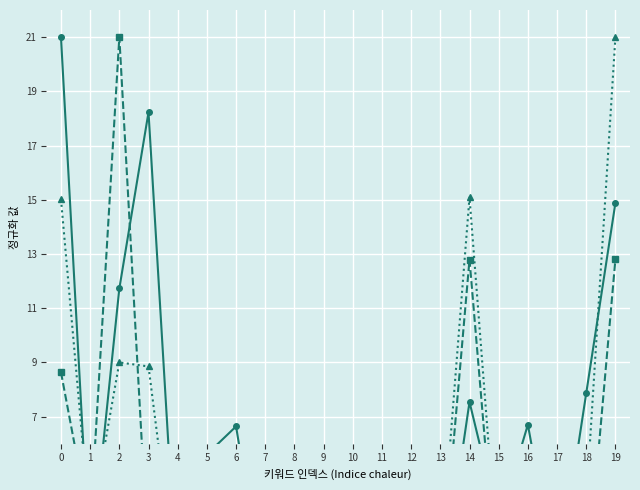

Which has a higher value, 18 or 3?

3